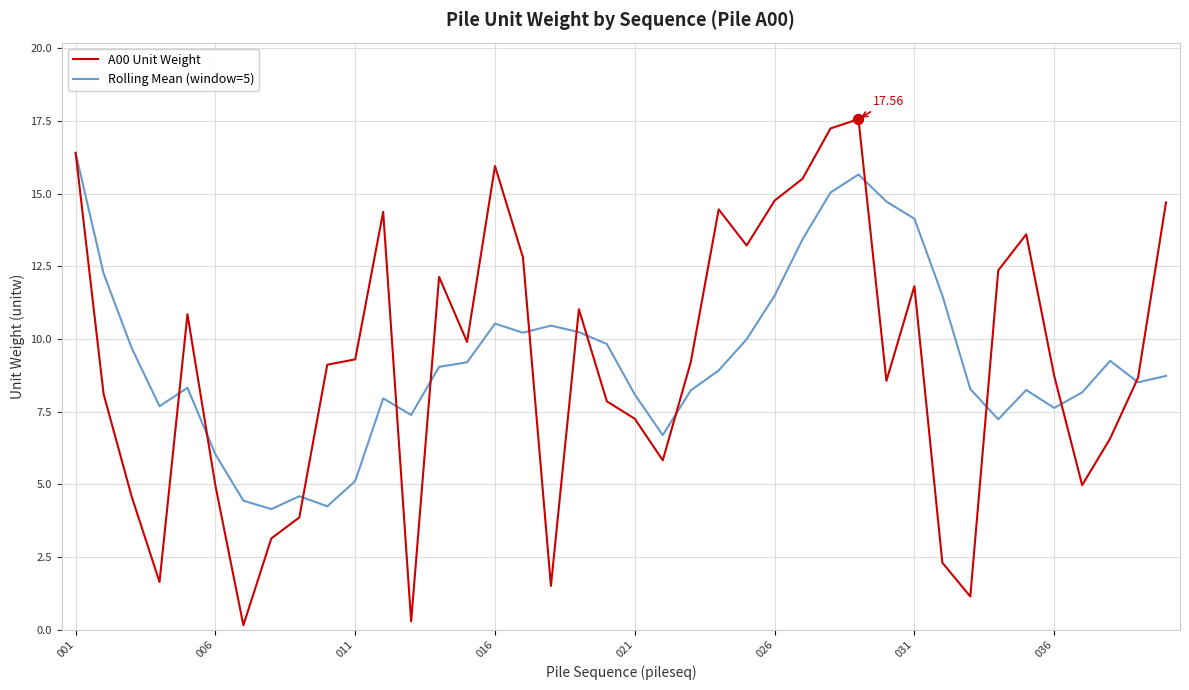

What are all the series names shown in the legend?

A00 Unit Weight, Rolling Mean (window=5)